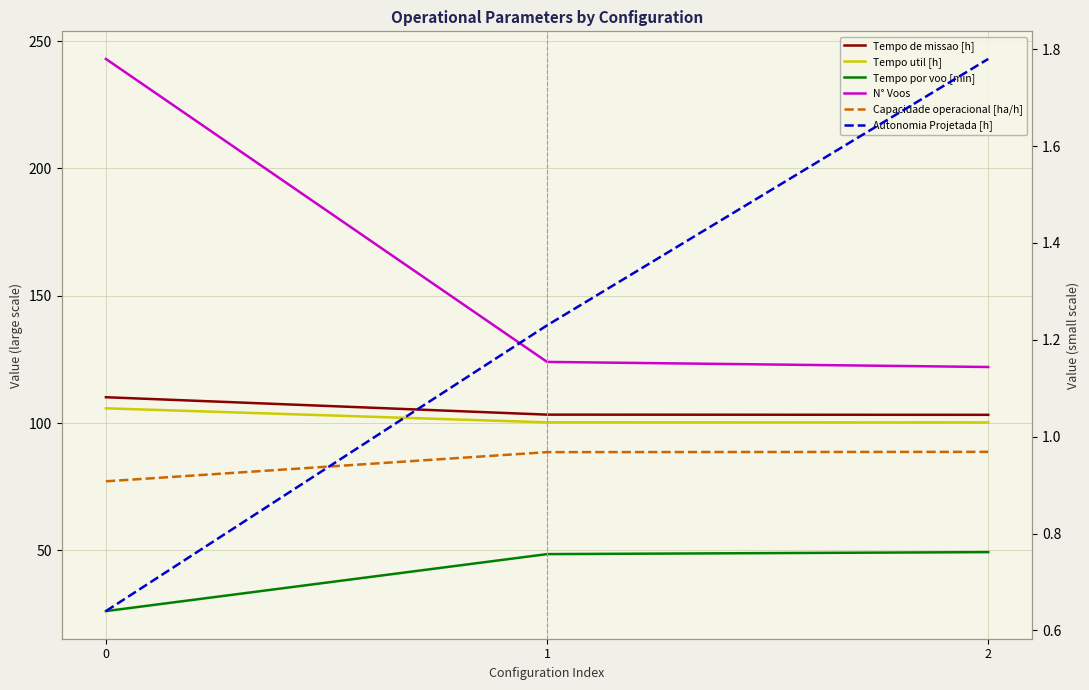

Does the chart display data point markers on the line(s)?

No